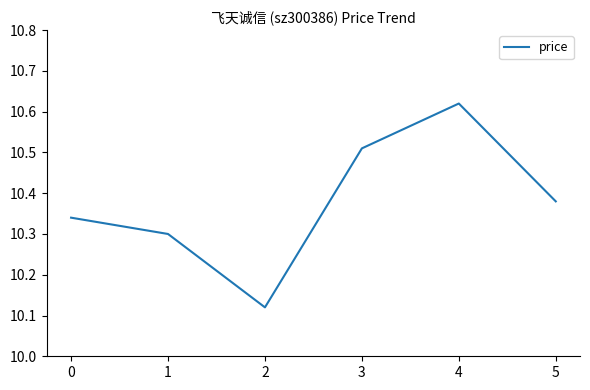

The chart shows a value of 4.8 at 2. True or false?

False